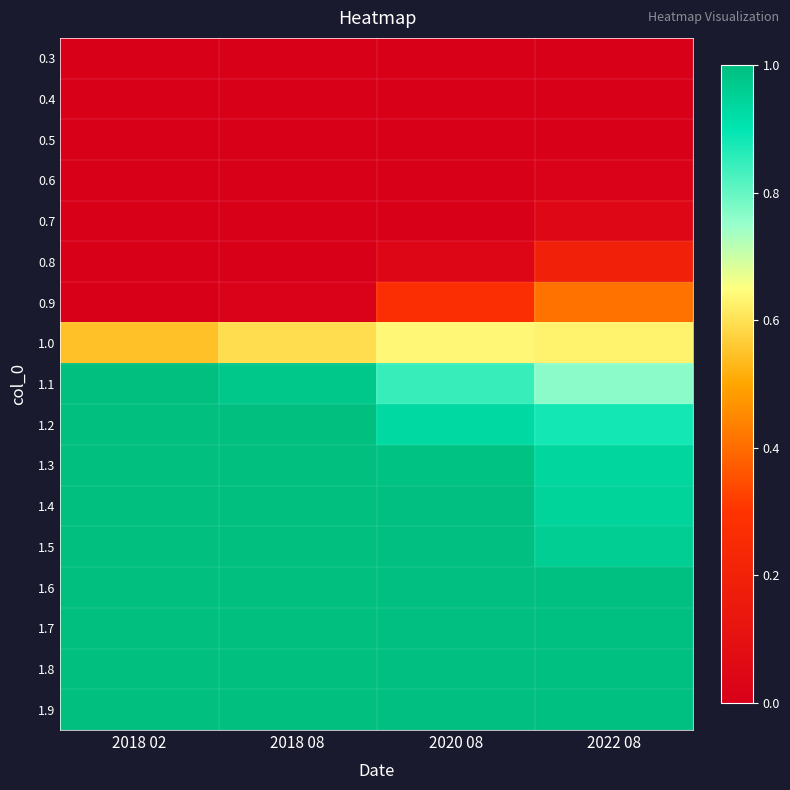

Which series changed the most between 2018 02 and 2022 08?

0.9